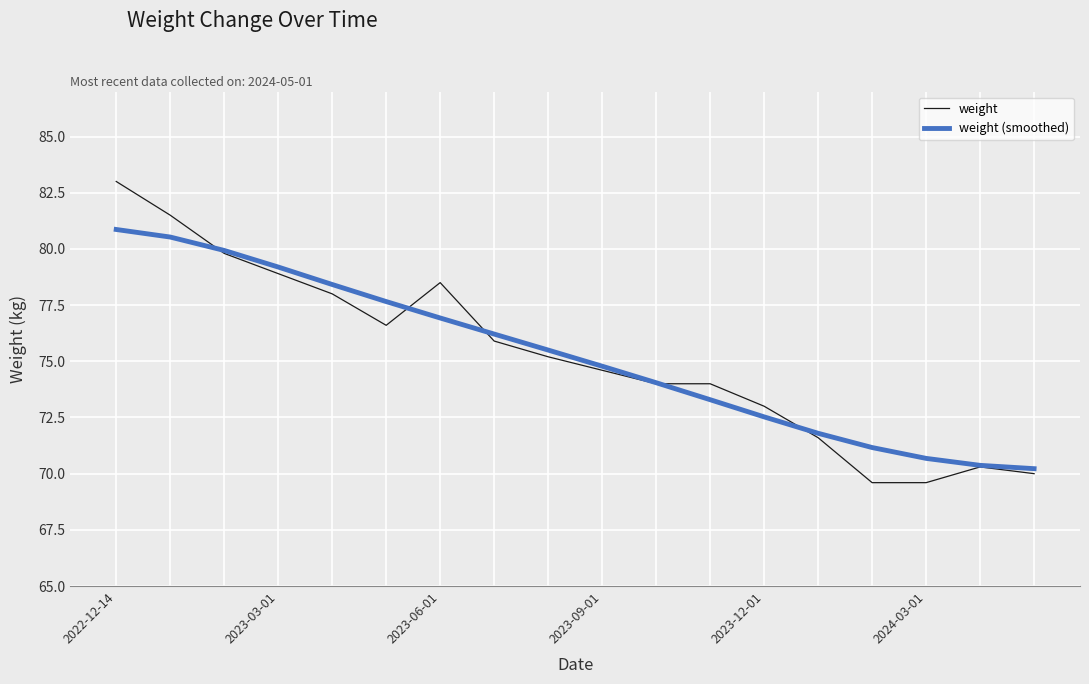

How many lines are shown in the chart?

2